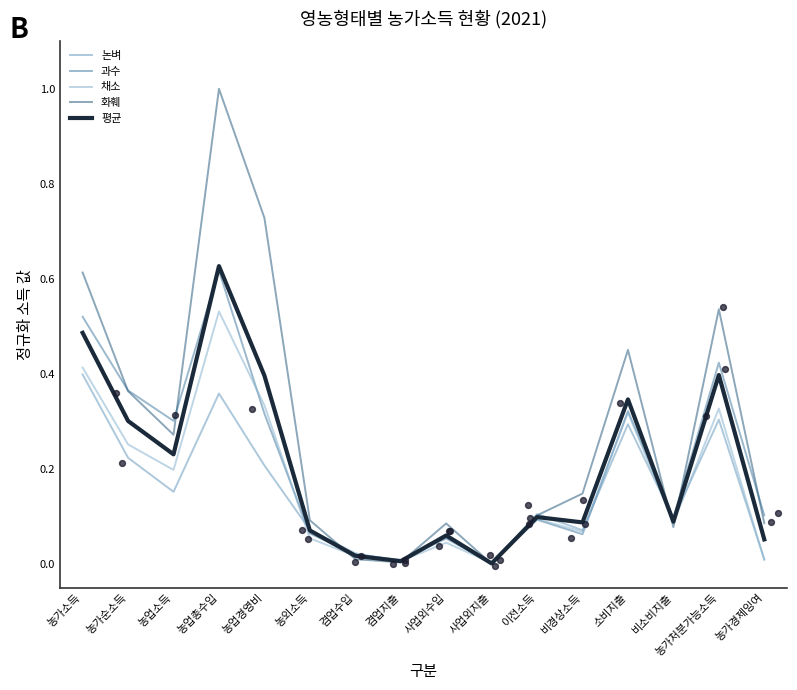

Which series has the largest Y range (max minus min)?

화훼